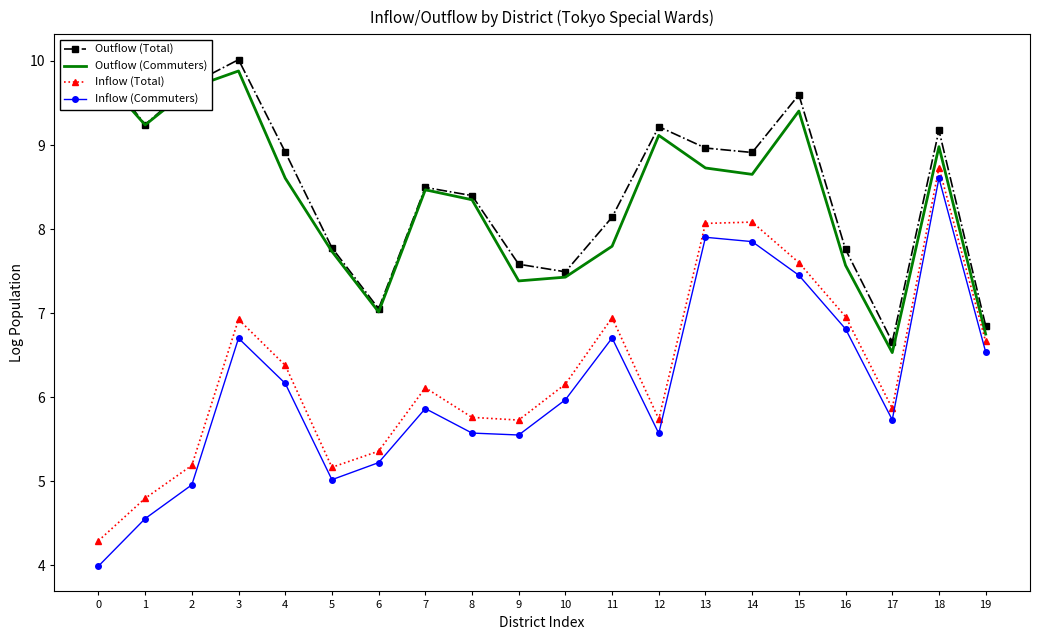

The value of Inflow (Total) at 8 is 1.9. True or false?

False